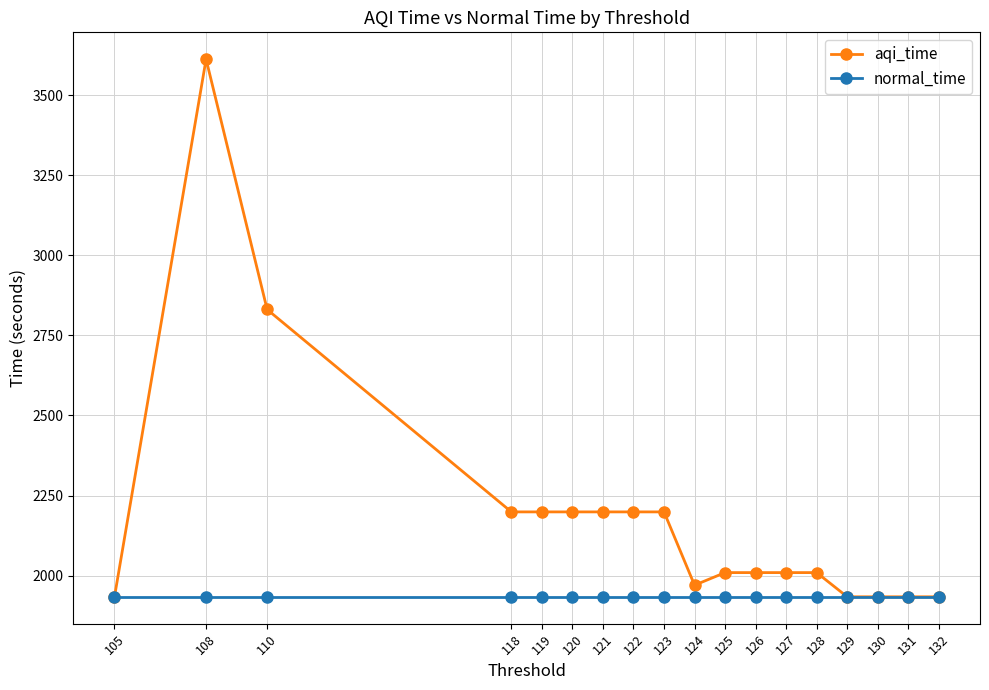

Rank the categories by aqi_time value from highest to lowest.

108, 110, 123, 122, 121, 120, 119, 118, 128, 127, 126, 125, 124, 132, 131, 130, 129, 105